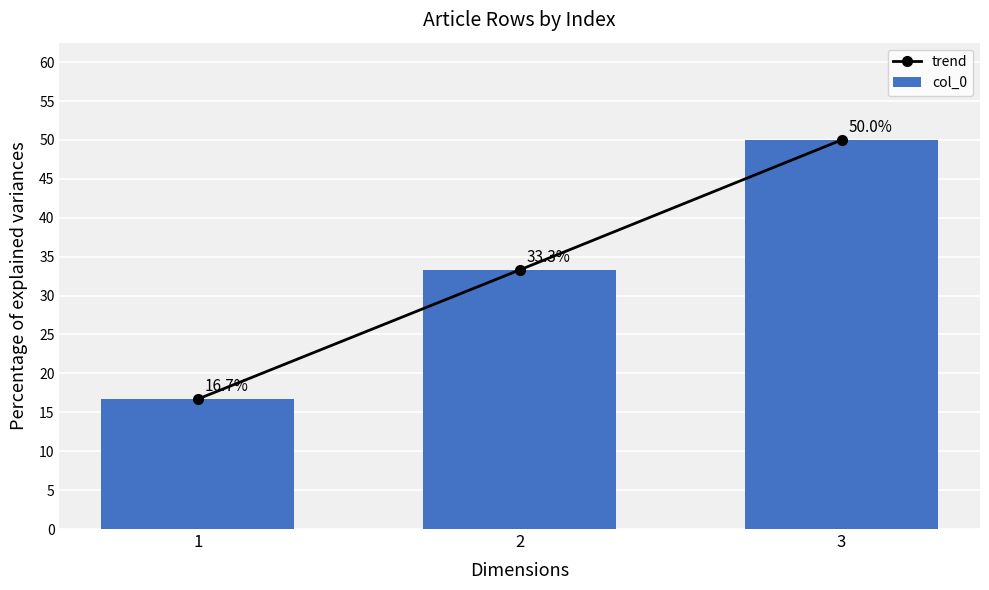

Reading left to right, list all the values displayed in this chart.

trend: 16.7	33.3	50.0
col_0: 16.7	33.3	50.0